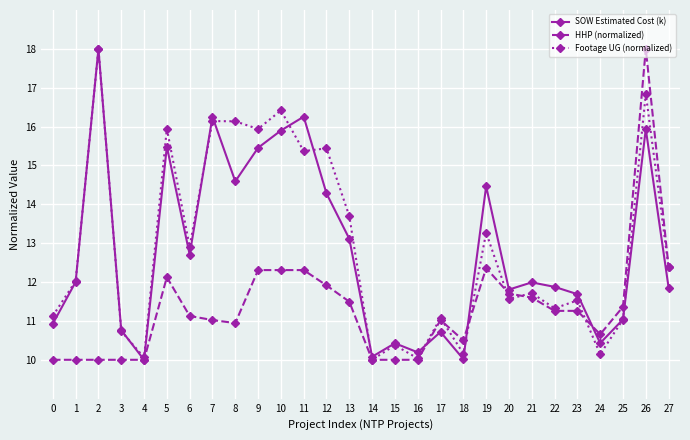

What is the minimum value shown in the chart?

10.0